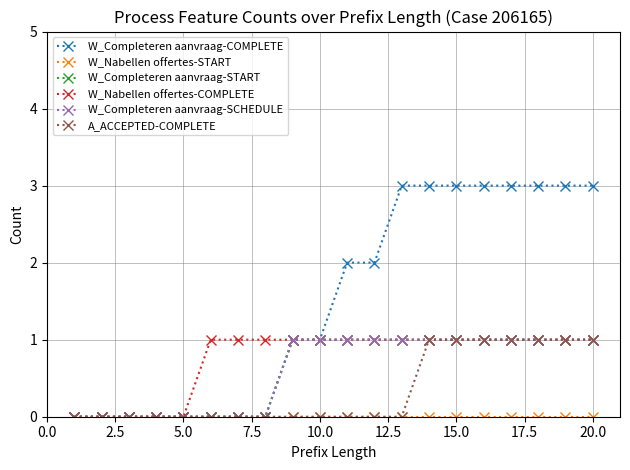

Which series has the largest total across all categories?

W_Completeren aanvraag-COMPLETE